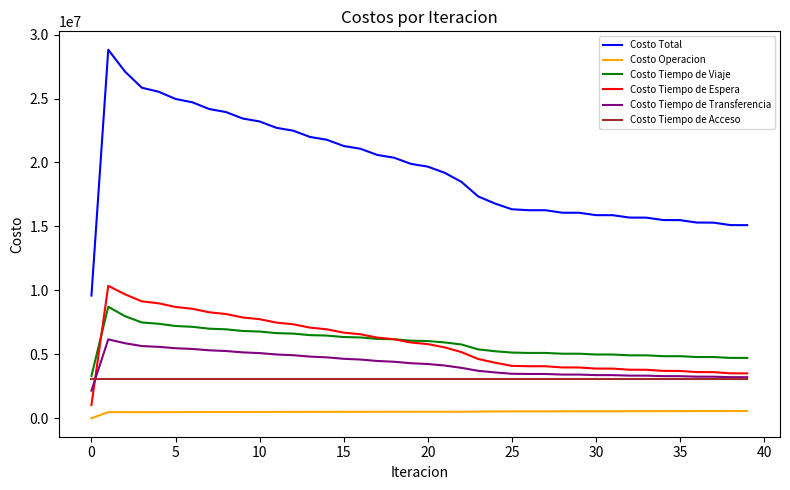

True or false: Costo Operacion and Costo Total cross at least once.

False